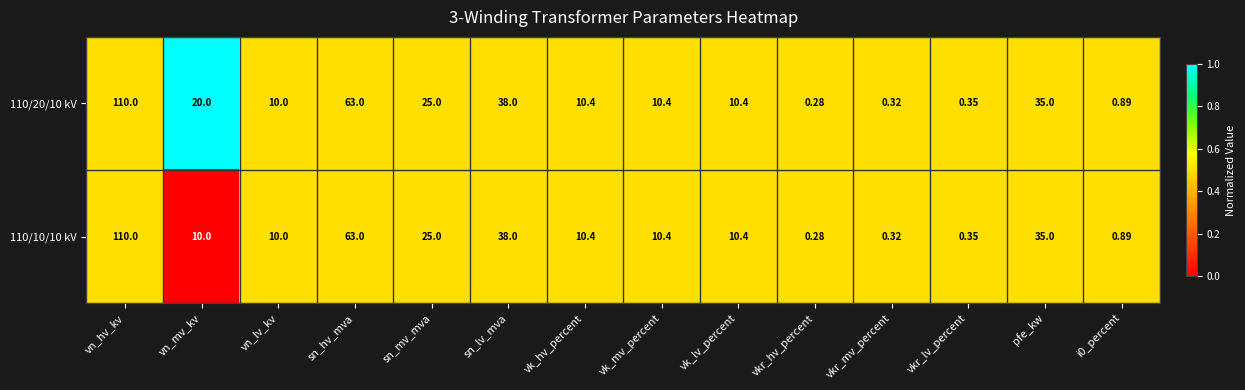

Where is 110/10/10 kV nearest to the value 55?

sn_hv_mva